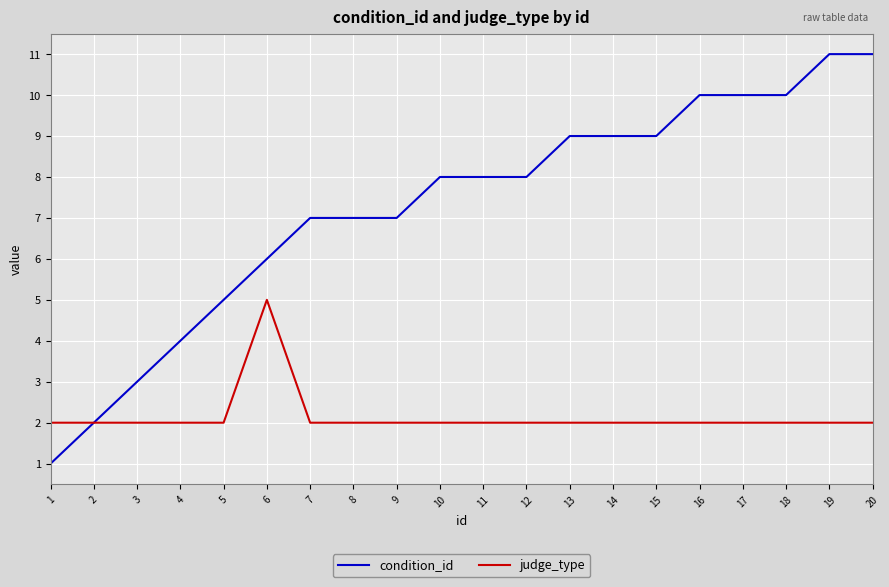

What are all the series names shown in the legend?

condition_id, judge_type